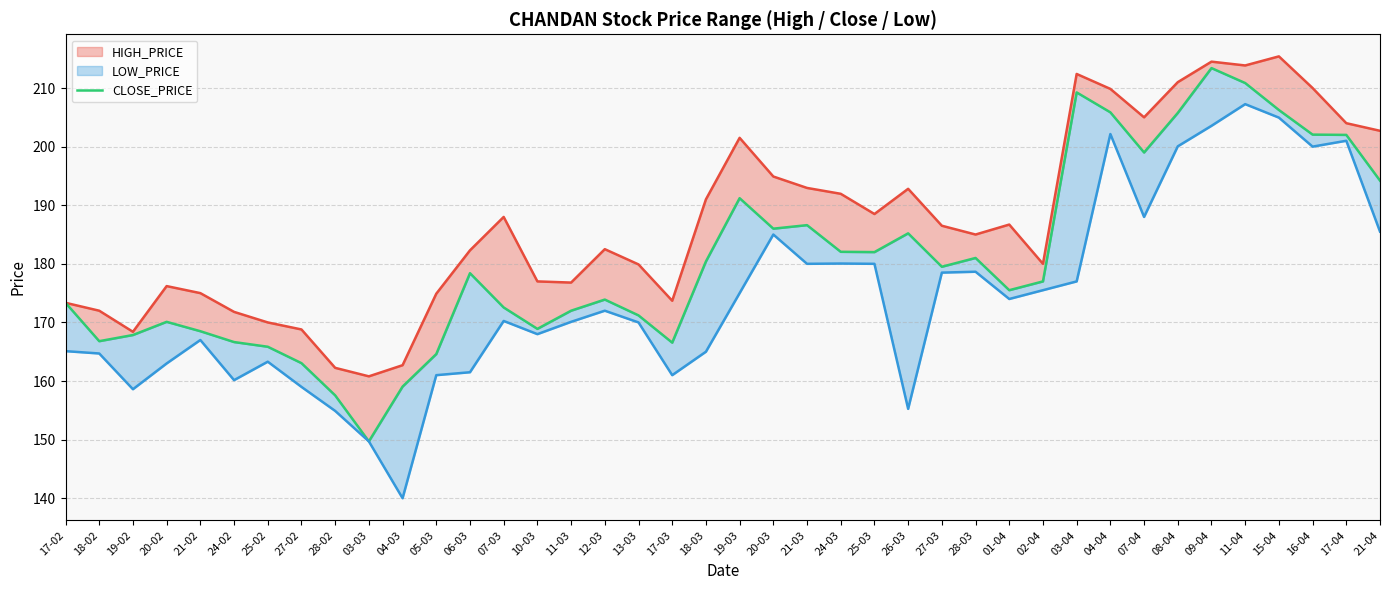

The value of LOW_PRICE at 17-02 is 165.1. True or false?

True